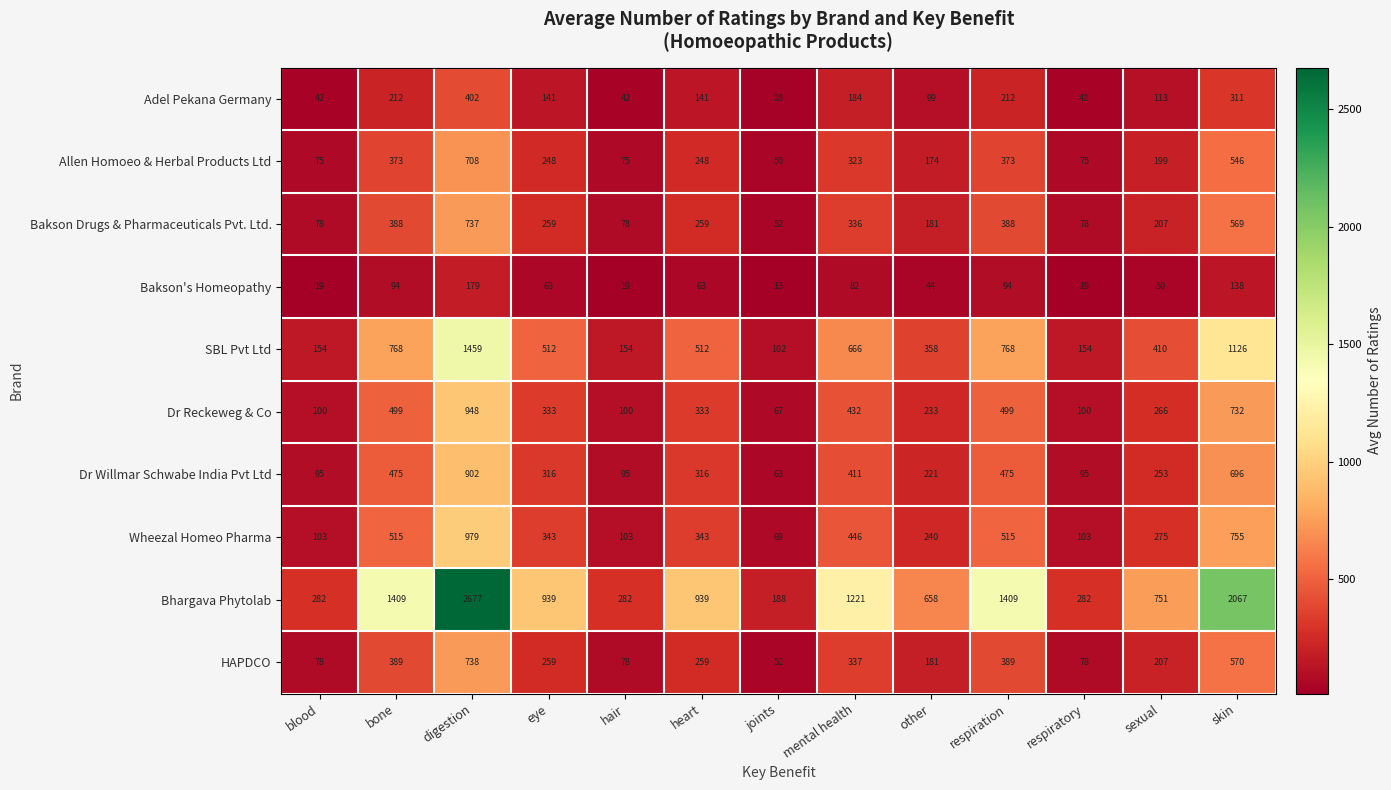

The value of Bakson's Homeopathy at other is 24. True or false?

False